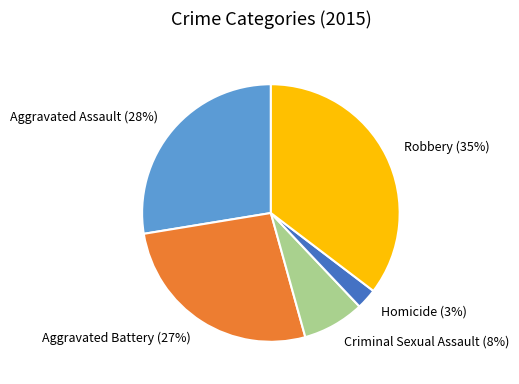

To the nearest percent, what is the average slice percentage?

20%